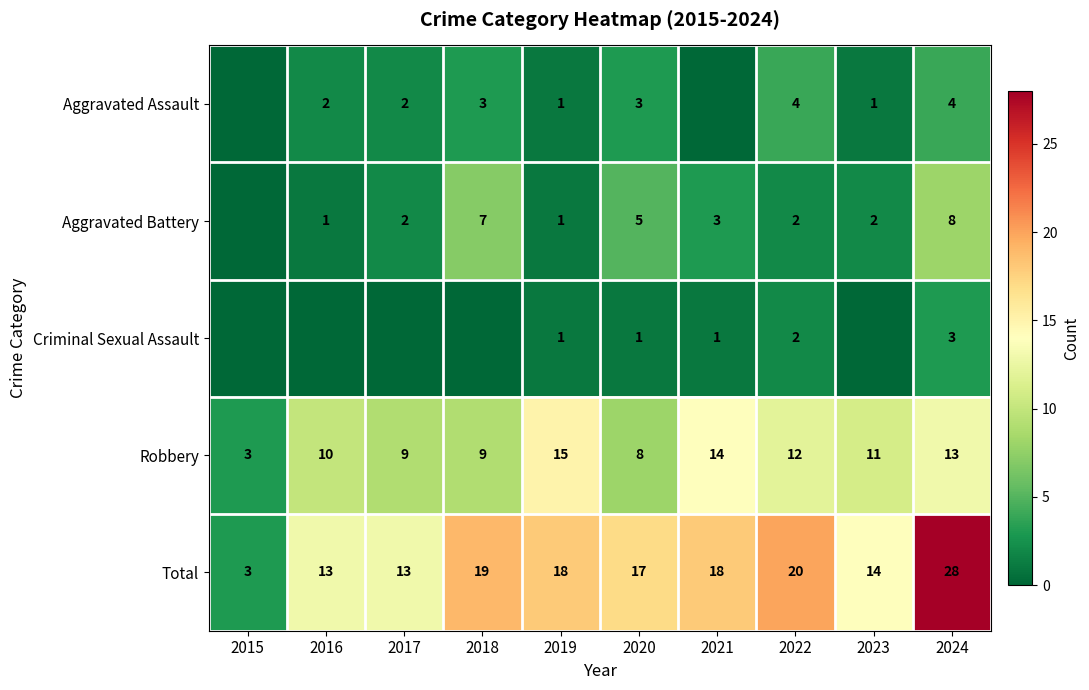

At which label is Total closest to 15?

2023